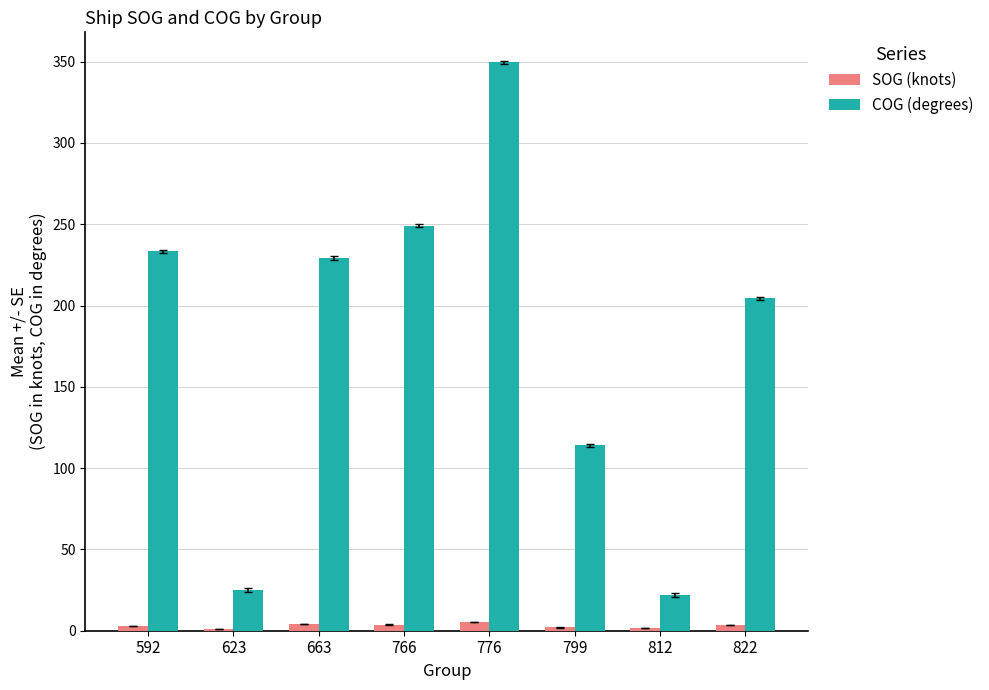

Read the COG (degrees) value at 776.

349.5